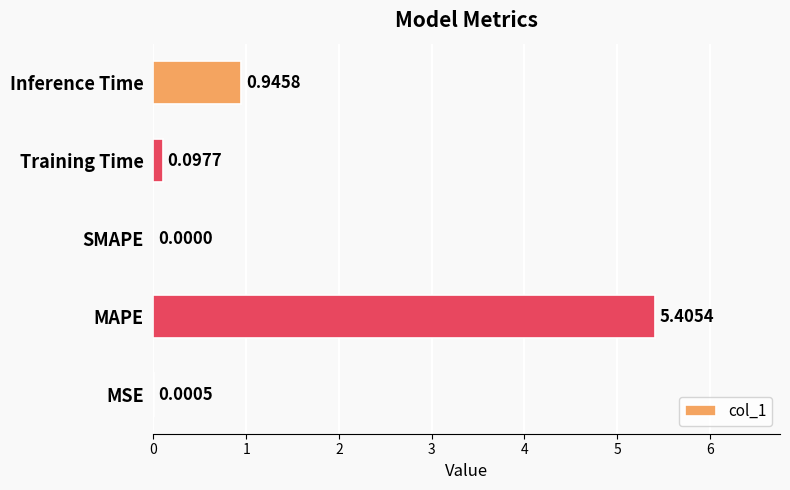

Between Training Time and MAPE, which is larger?

MAPE